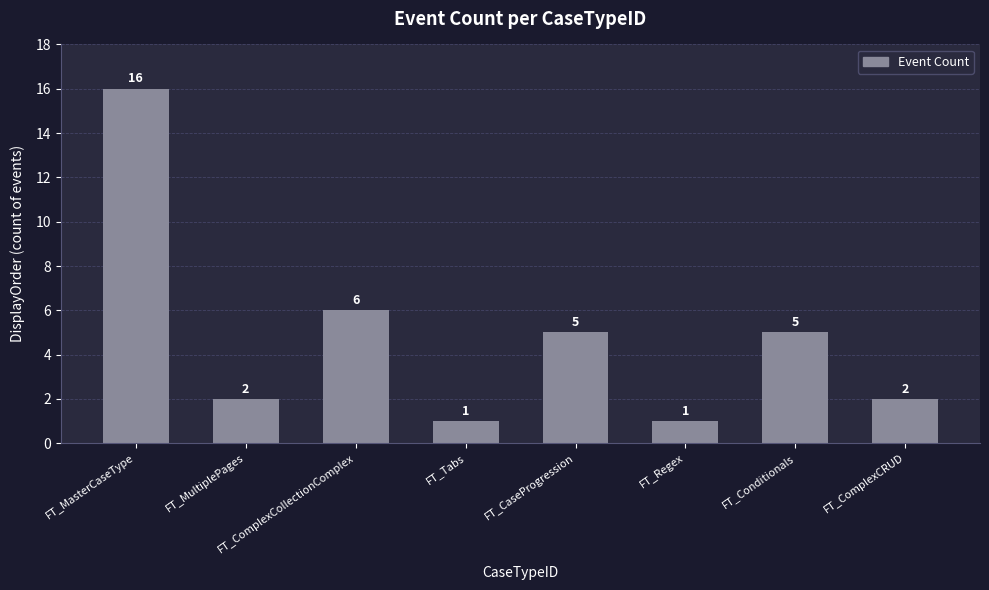

How many values are below 5?

4